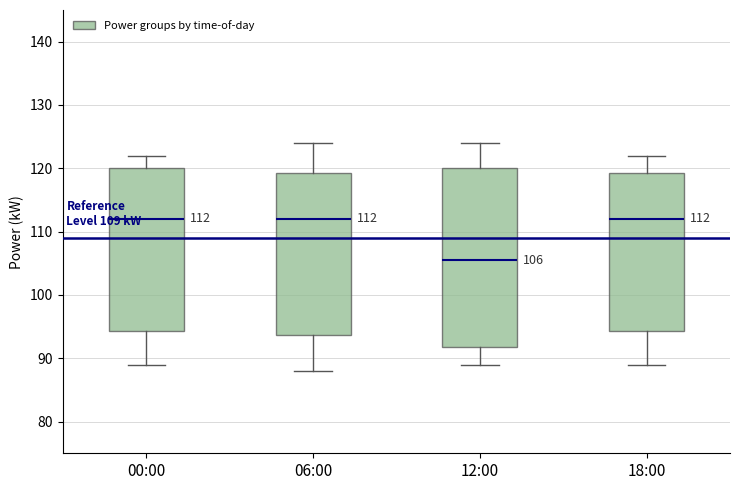

Which box's median line is the lowest?

12:00